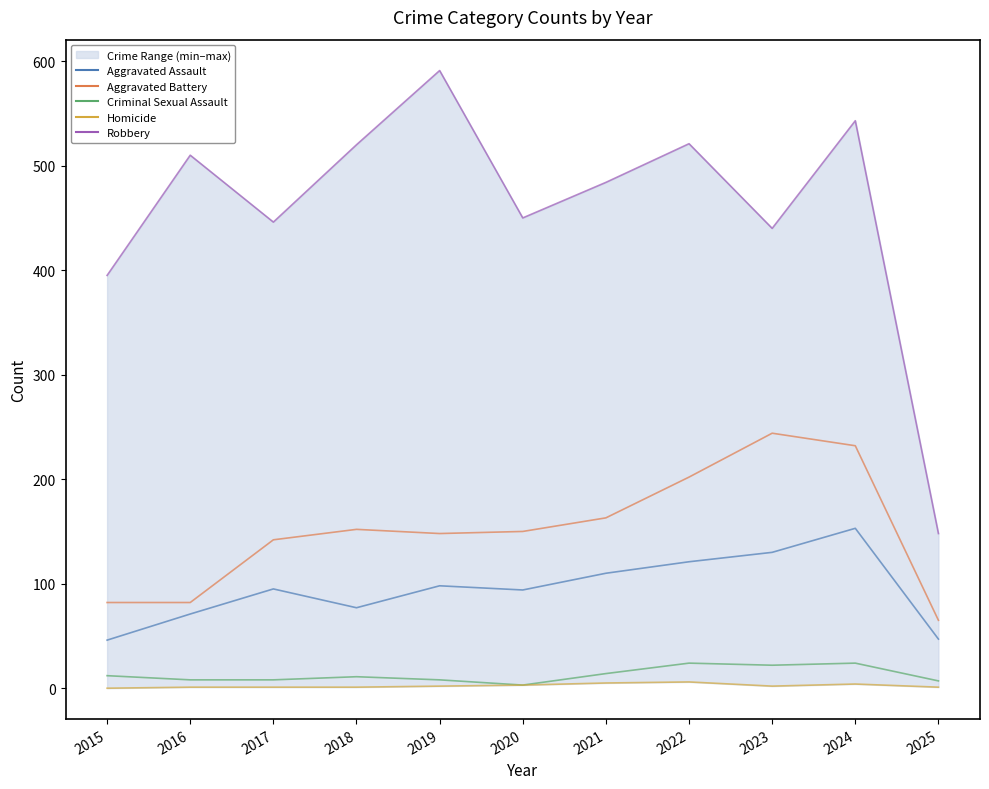

At which category does the chart reach its peak across all series?

2019